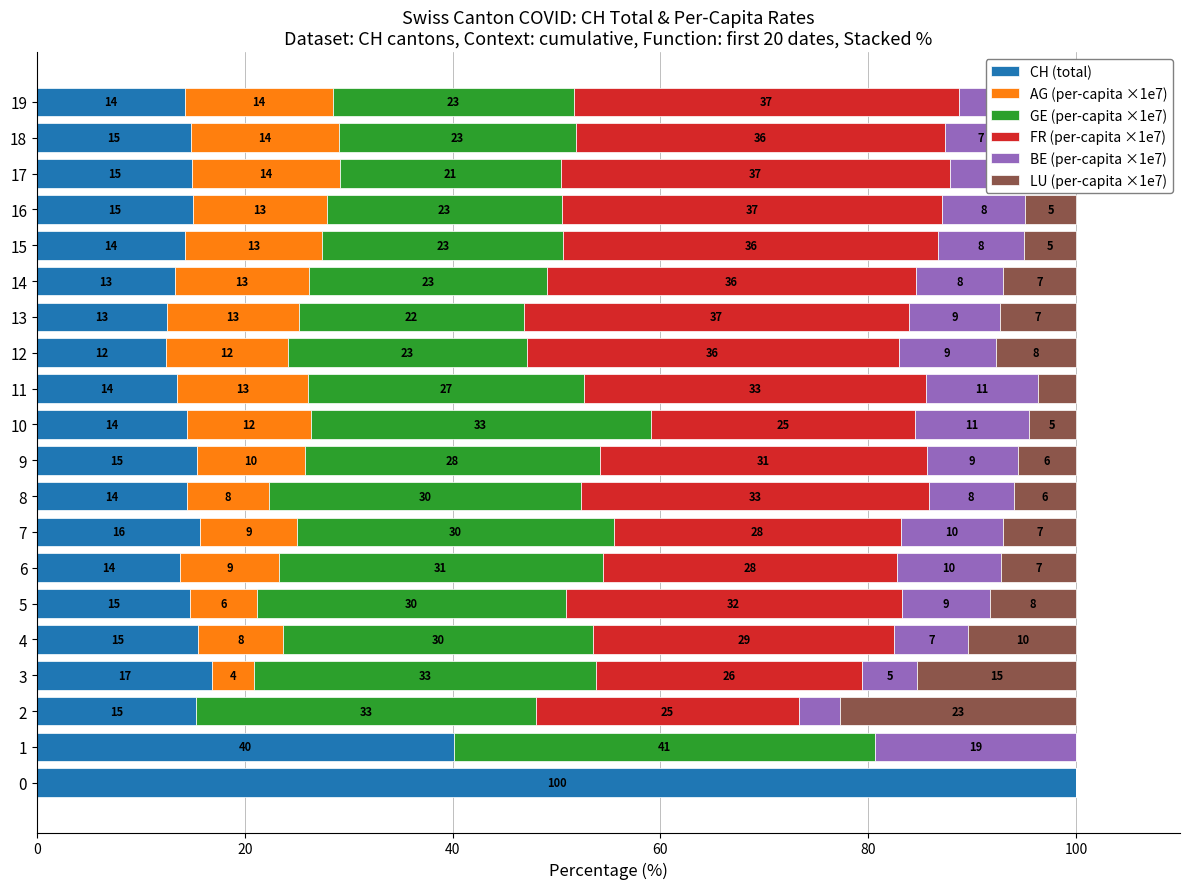

What value does the CH (total) series have at 17?

14.9